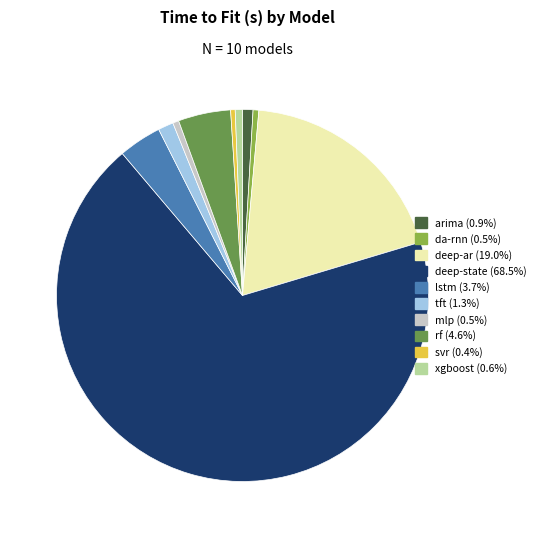

True or false: mlp accounts for 11% of the total.

False